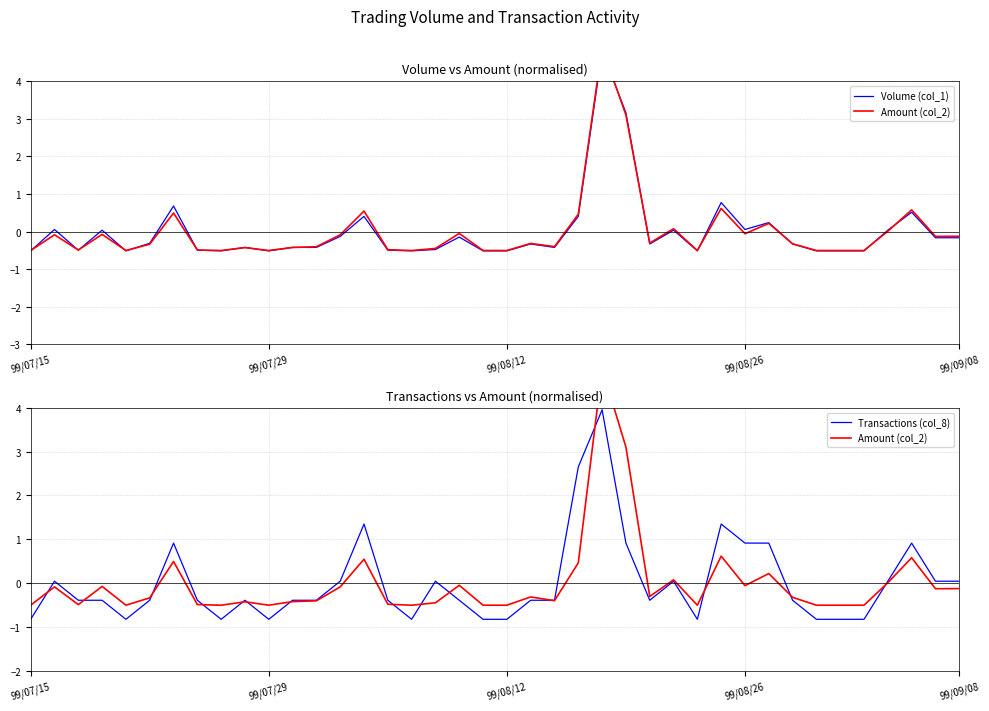

What position from the left is 99/09/08?

40